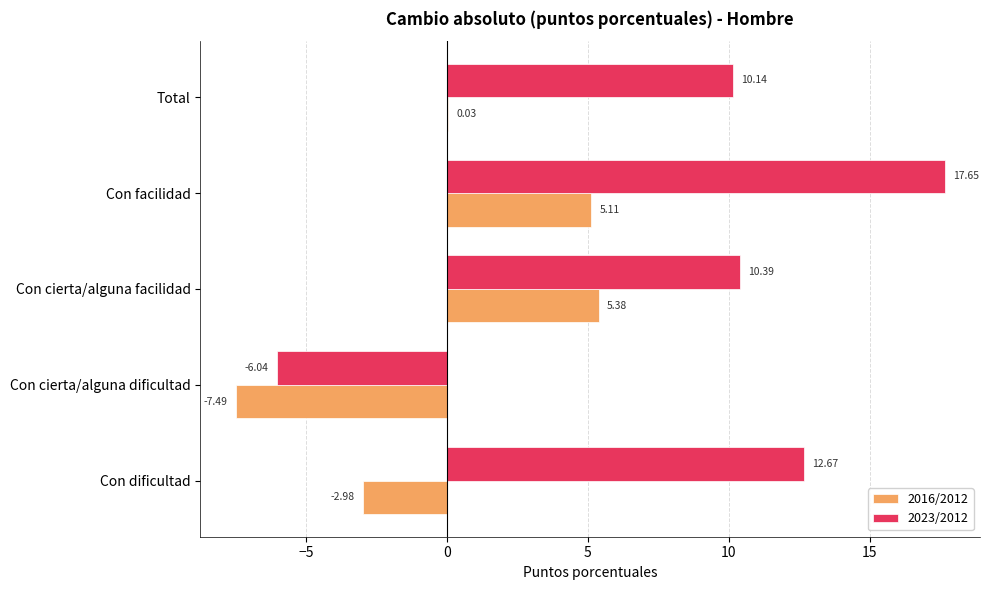

How many positive values does the 2023/2012 series have?

4